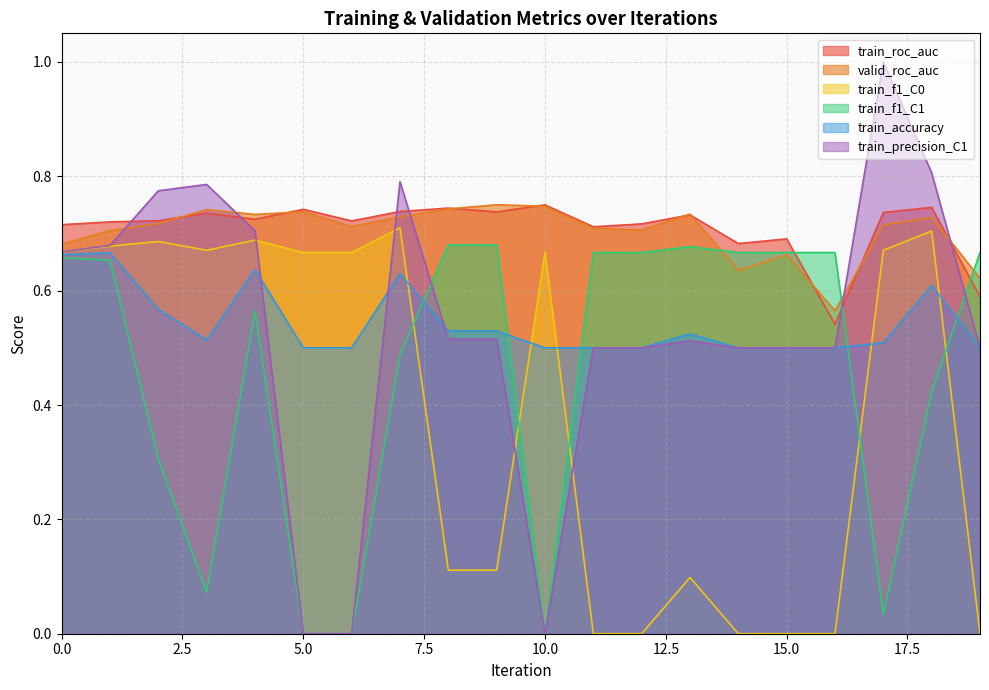

What is the difference between the train_roc_auc values at 14 and 7?

0.1